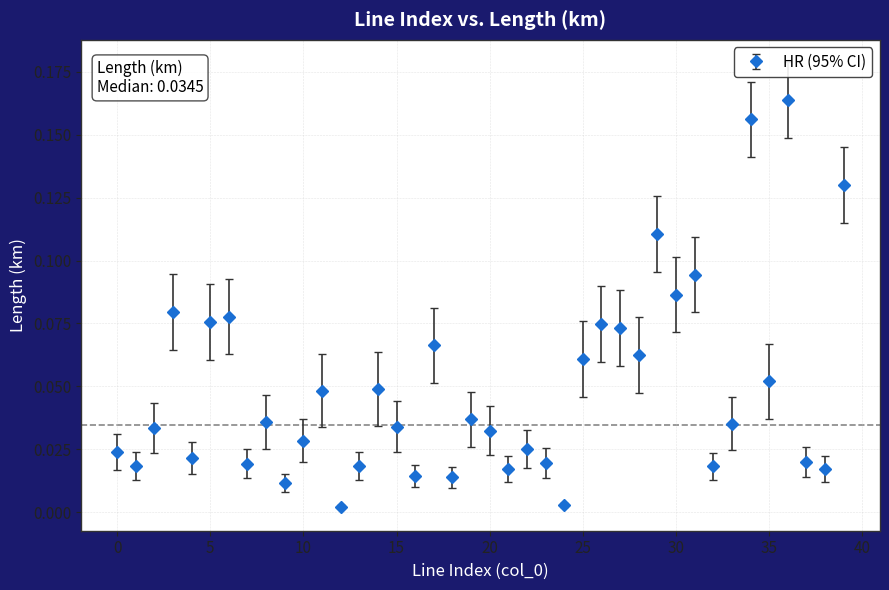

How many interior local peaks (higher than both neighbors) does the data have?

13